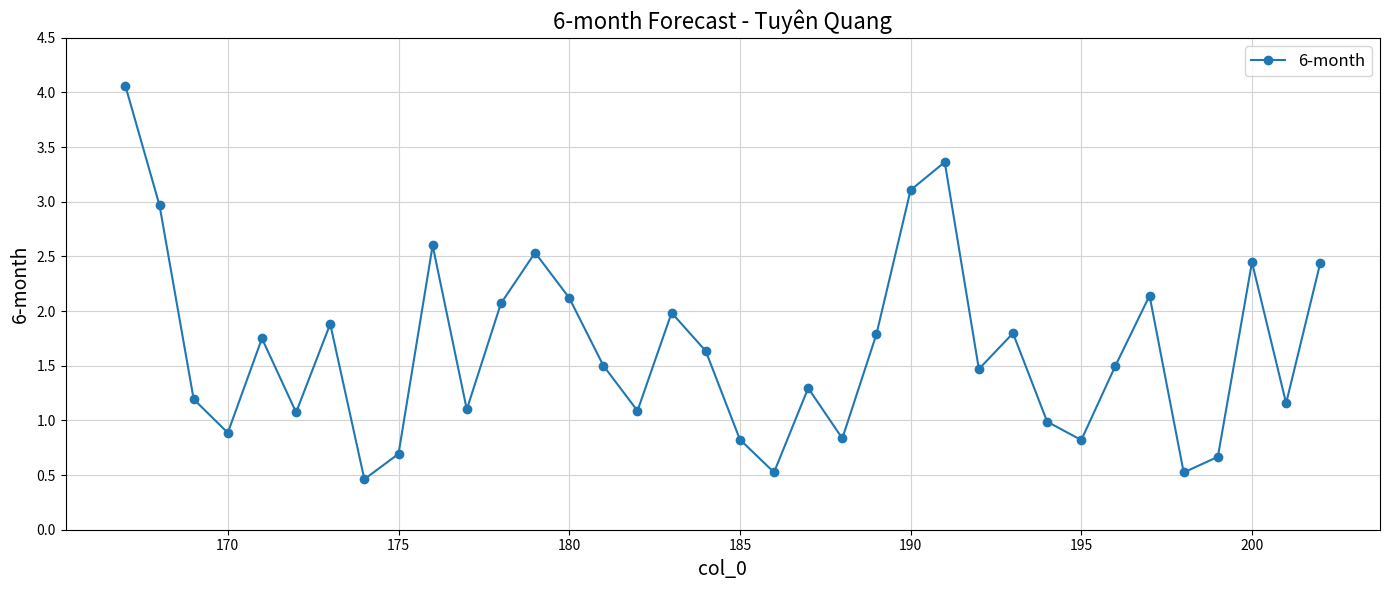

What is the value of the 16th point from the left?

1.1